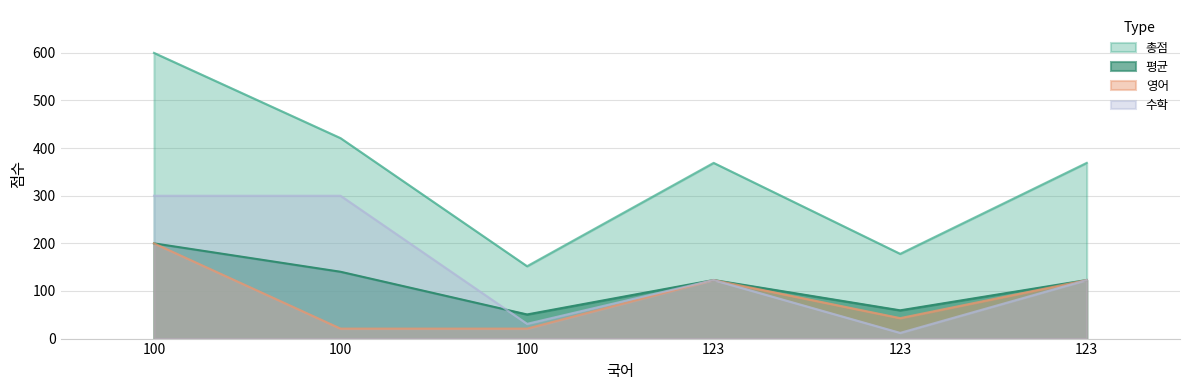

Which series has the largest total across all categories?

총점